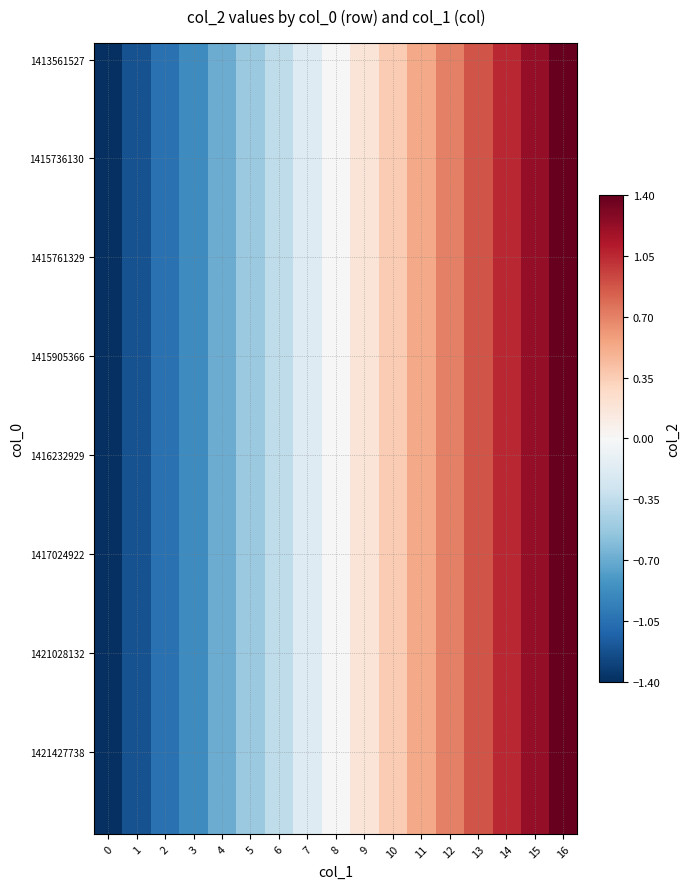

At how many categories does at least one series exceed 0?

8